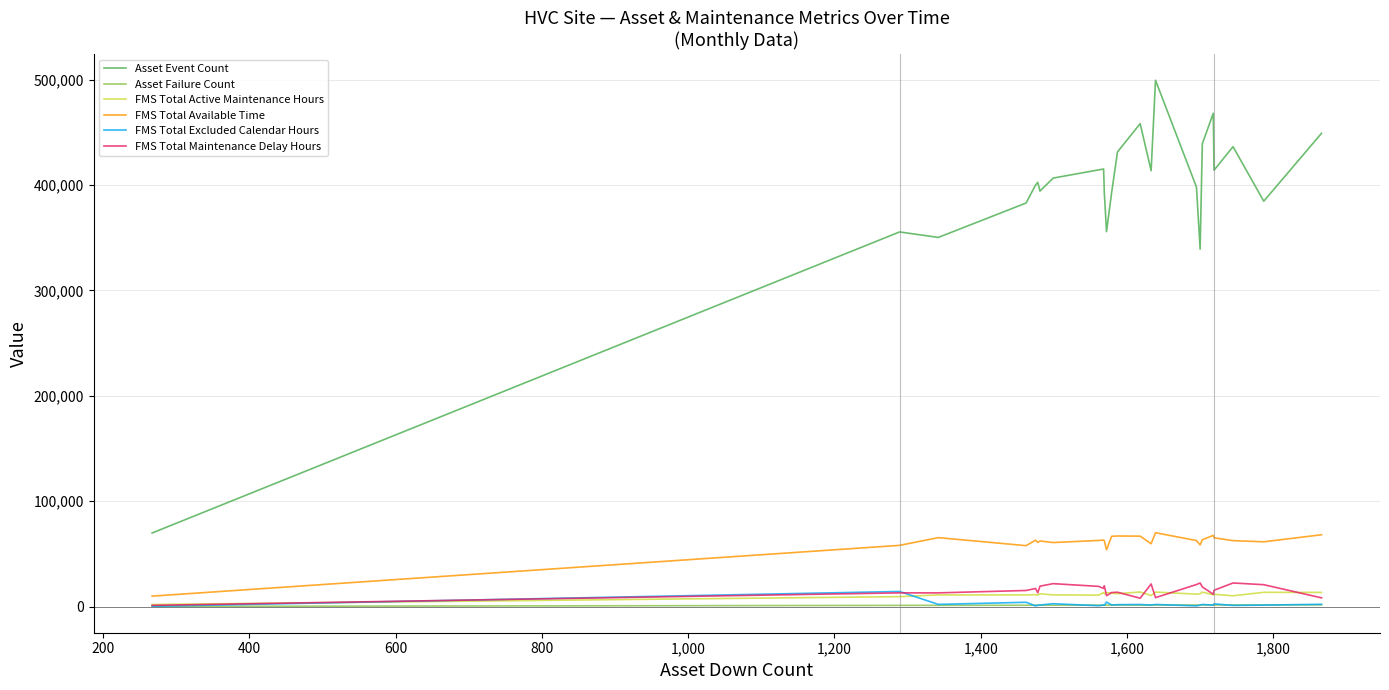

Which series has the largest total across all categories?

Asset Event Count